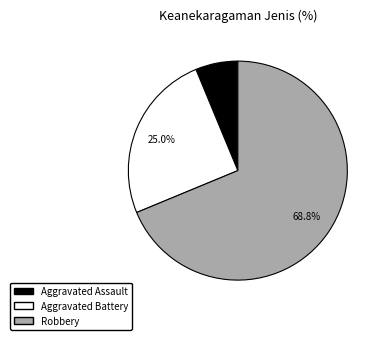

To the nearest percent, what is the average slice percentage?

33%